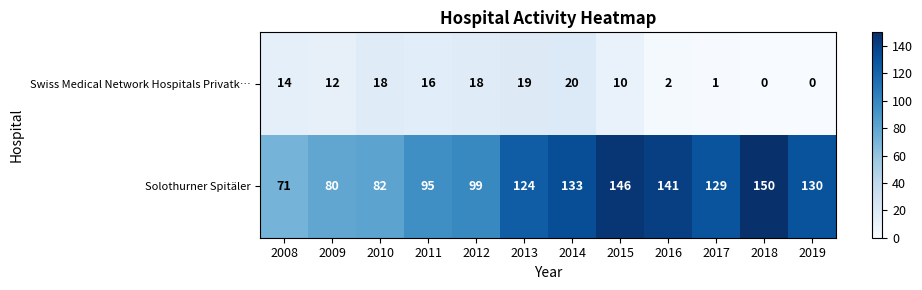

Reading left to right, extract all data points from this chart.

Swiss Medical Network Hospitals Privatk…: 14	12	18	16	18	19	20	10	2	1	0	0
Solothurner Spitäler: 71	80	82	95	99	124	133	146	141	129	150	130